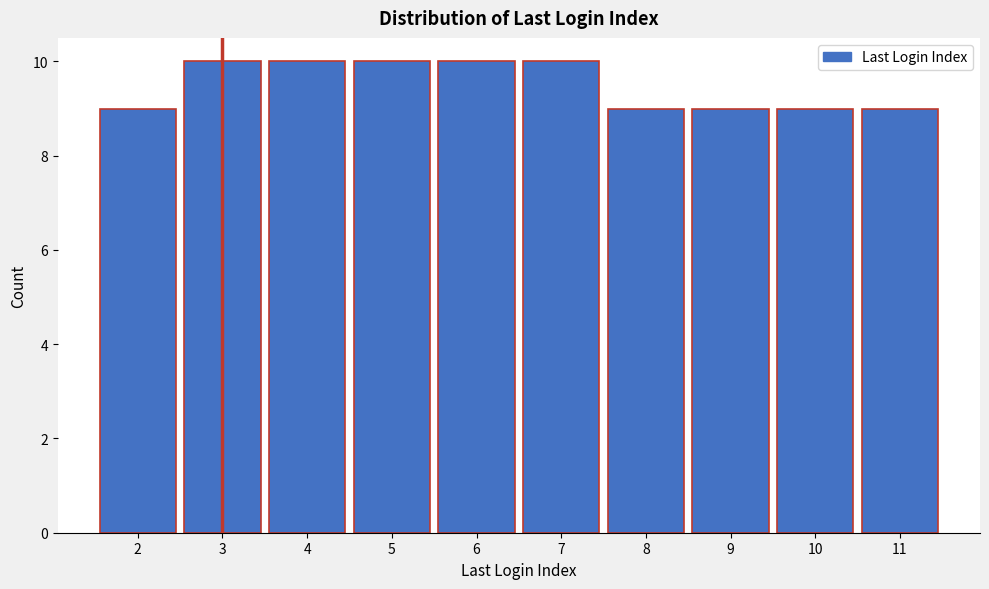

Reading left to right, extract all data points from this chart.

9	10	10	10	10	10	9	9	9	9